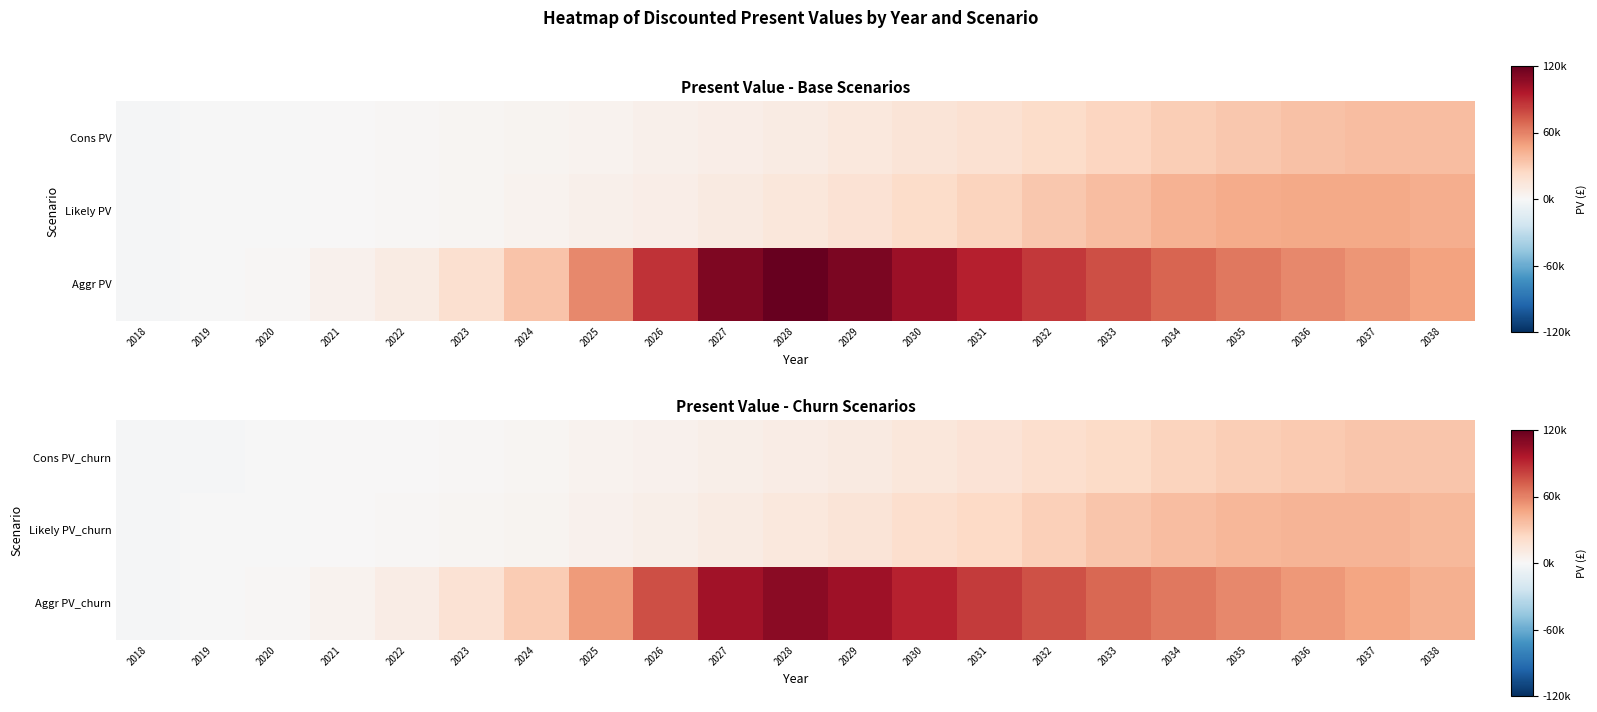

Which series changed the most between 2032 and 2035?

Aggr PV_churn